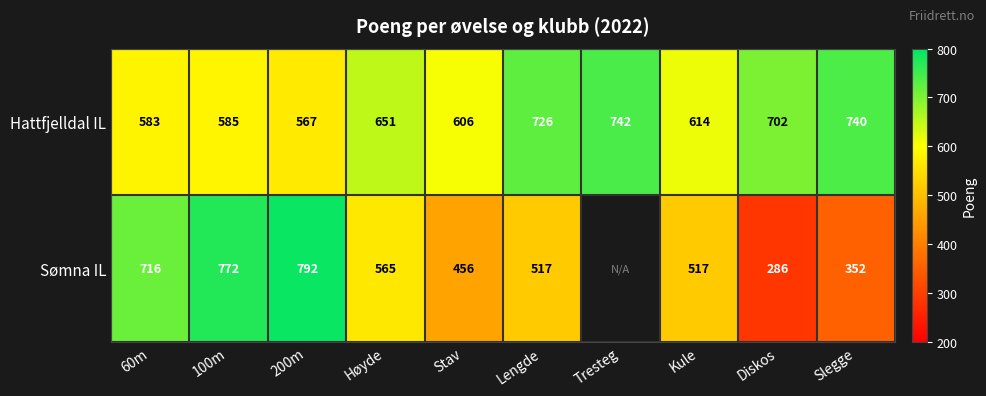

List the labels in order of Hattfjelldal IL value, smallest first.

200m, 60m, 100m, Stav, Kule, Høyde, Diskos, Lengde, Slegge, Tresteg